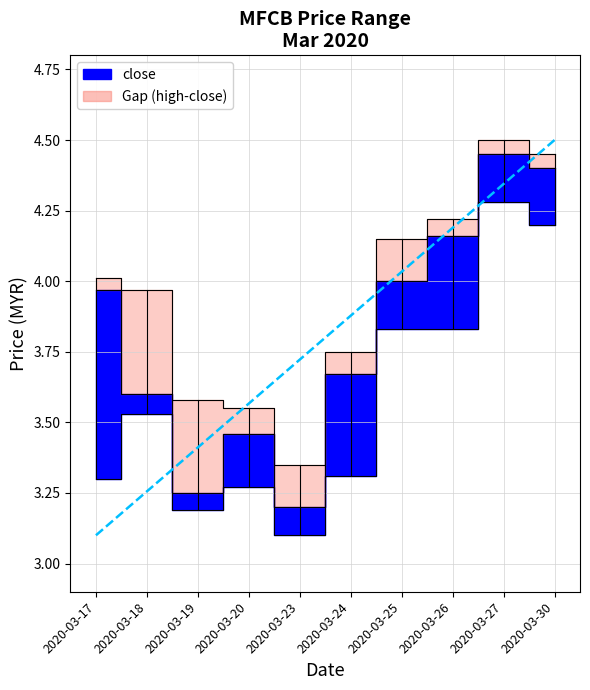

How many data points in high are less than 4?

5